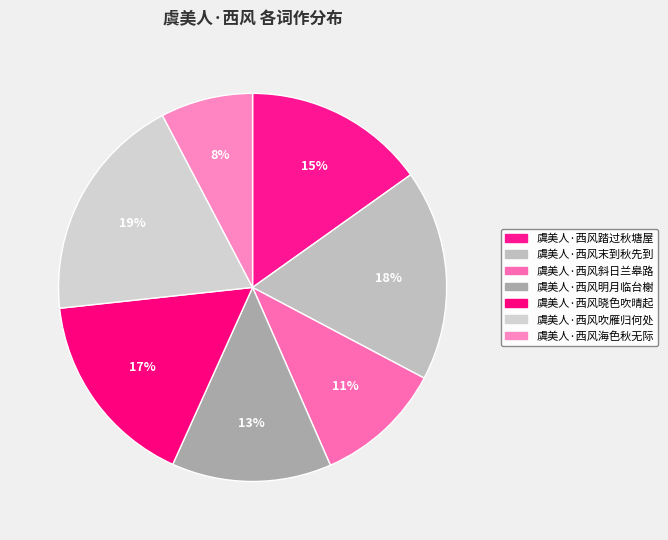

Which slice is the smallest?

虞美人·西风海色秋无际